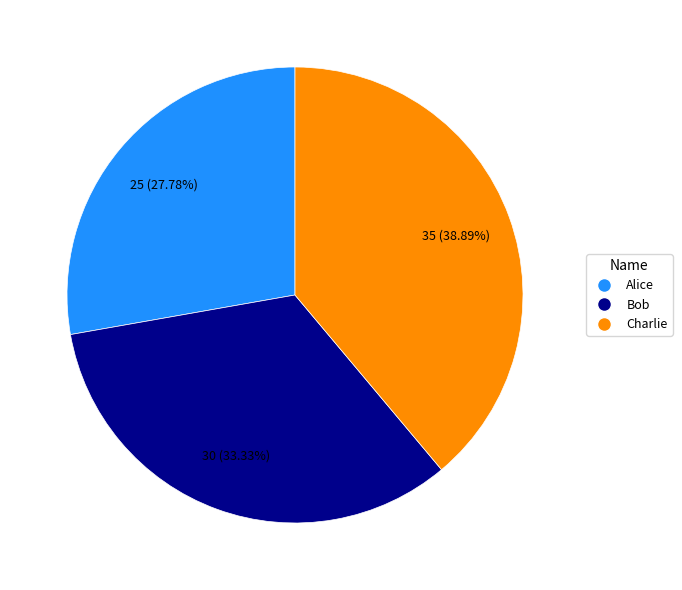

Is there any slice that represents more than half of the pie?

No